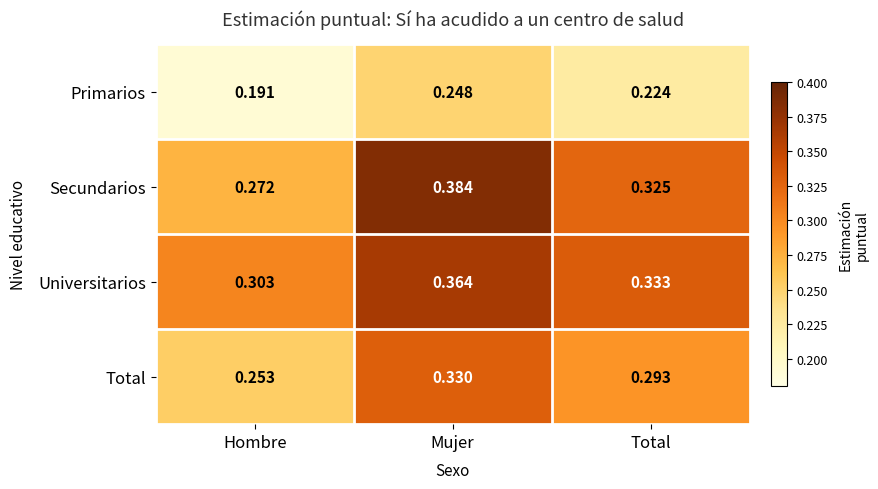

At which label is Universitarios closest to 0?

Hombre